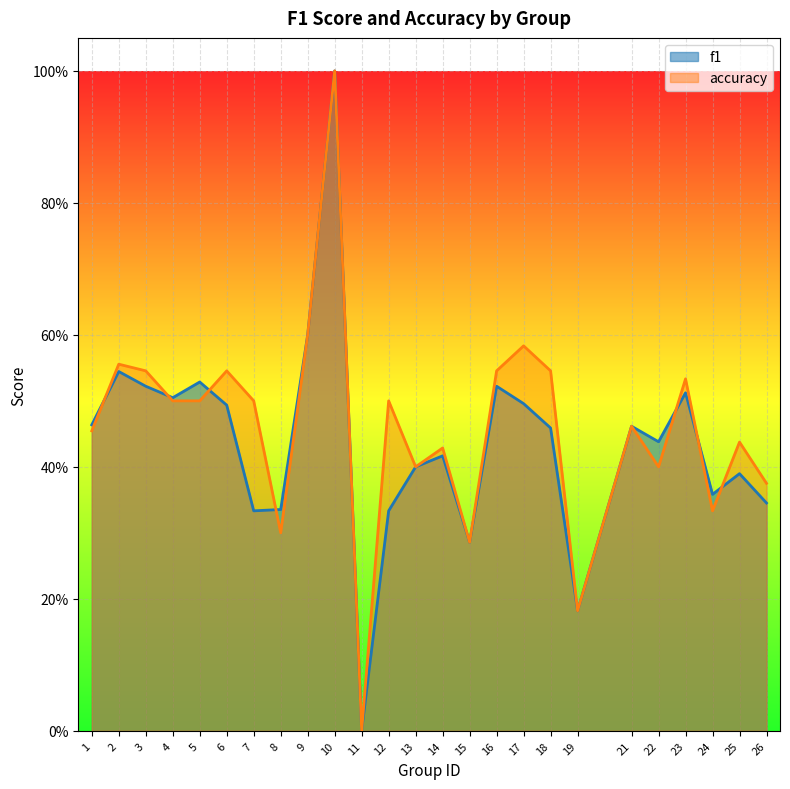

Between 1 and 13, which is larger?

1